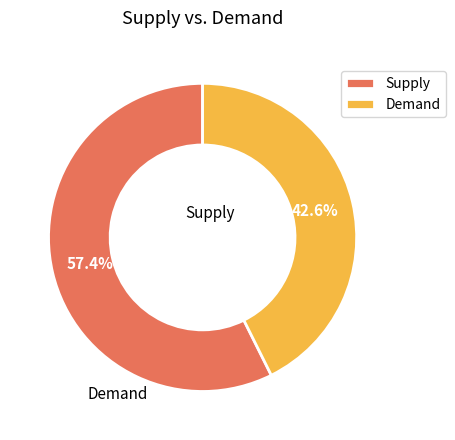

How many segments does this pie chart have?

2